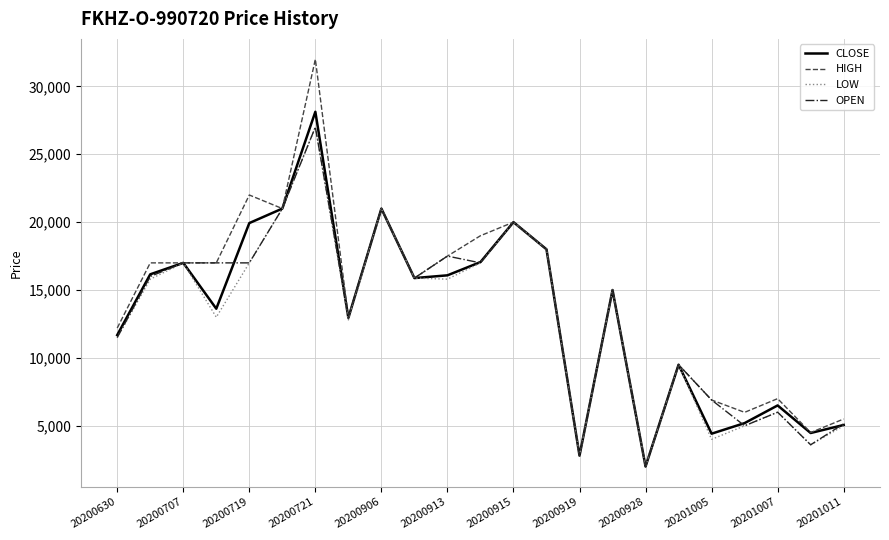

What is the greatest value displayed?

32000